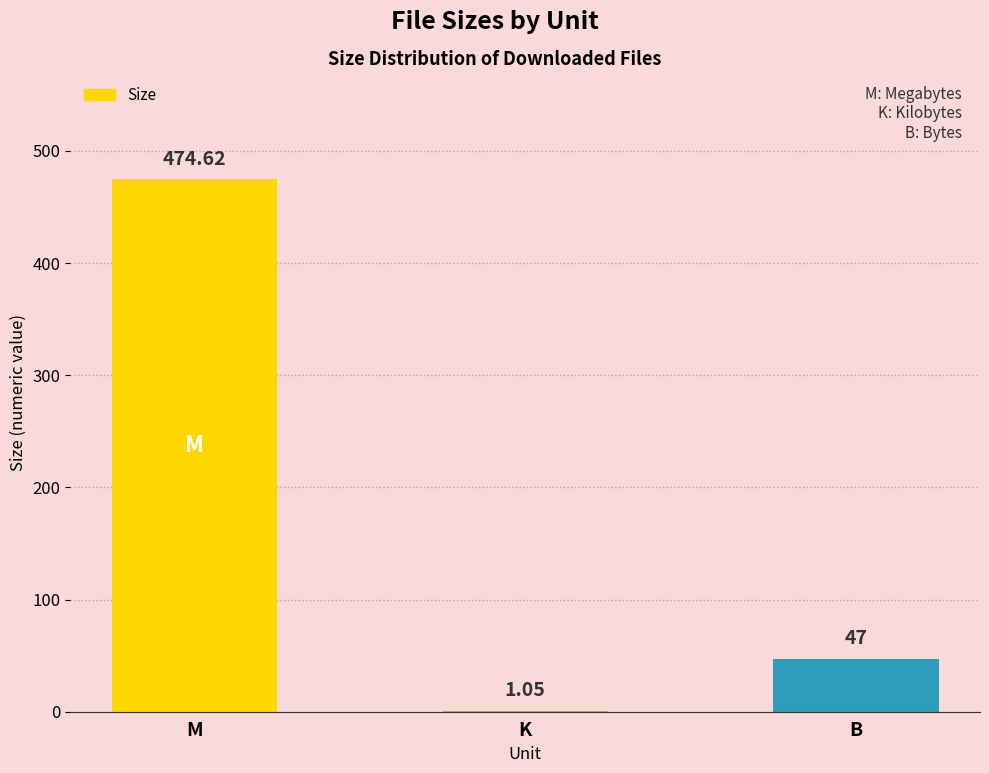

At which category does the chart reach its peak across all series?

M